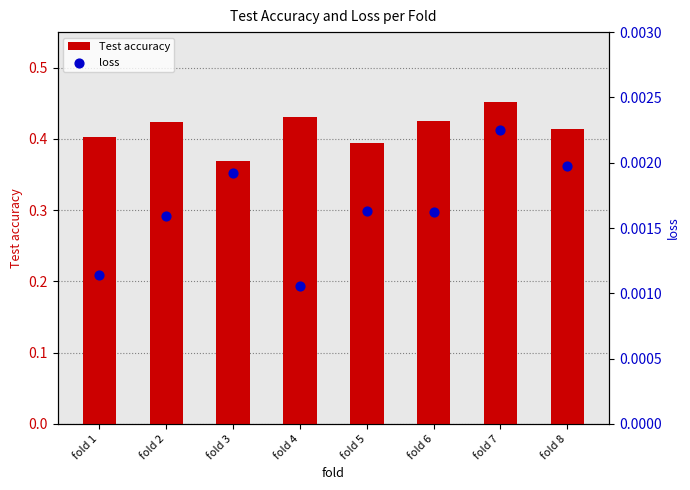

Which series has the largest total across all categories?

Test accuracy